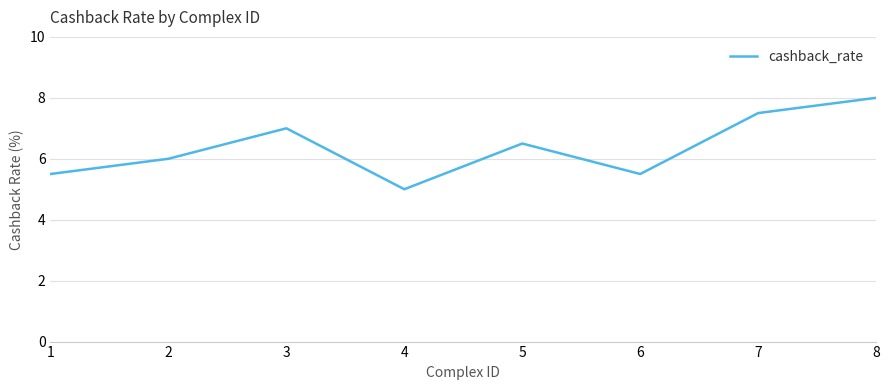

Reading left to right, extract all data points from this chart.

1=5.5	2=6.0	3=7.0	4=5.0	5=6.5	6=5.5	7=7.5	8=8.0